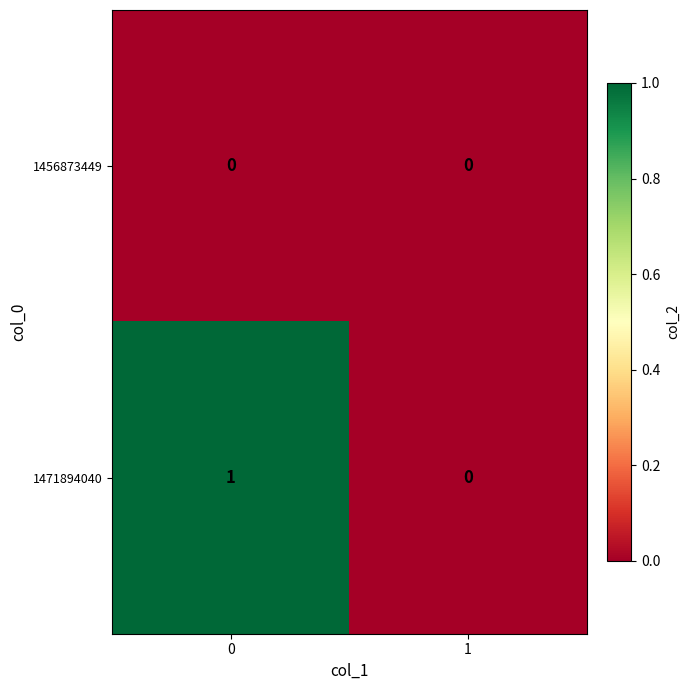

List the series in order of their overall mean, lowest first.

1456873449, 1471894040